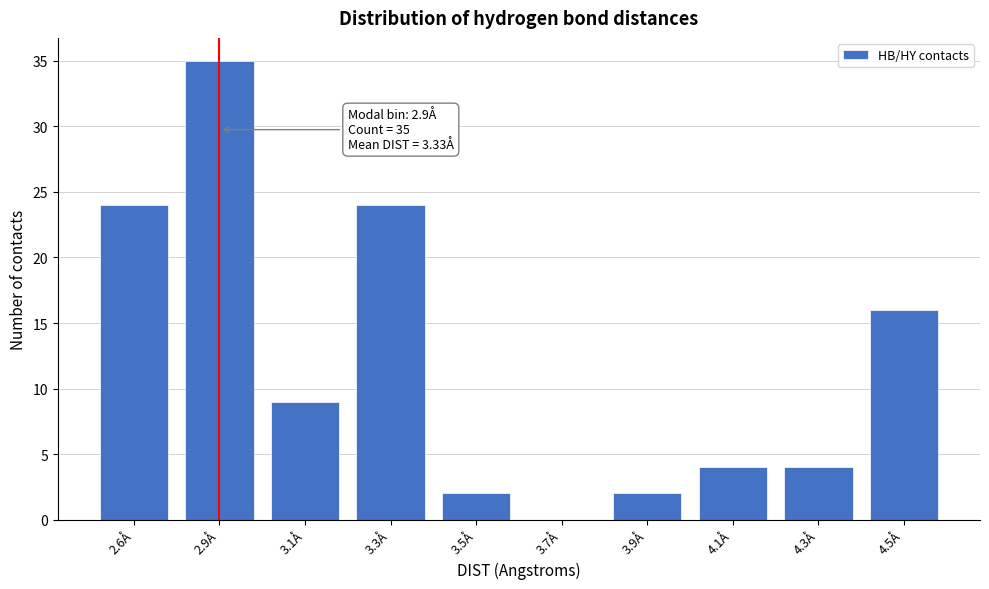

Reading left to right, what are all the values shown in this chart?

2.6Å=24	2.9Å=35	3.1Å=9	3.3Å=24	3.5Å=2	3.7Å=0	3.9Å=2	4.1Å=4	4.3Å=4	4.5Å=16